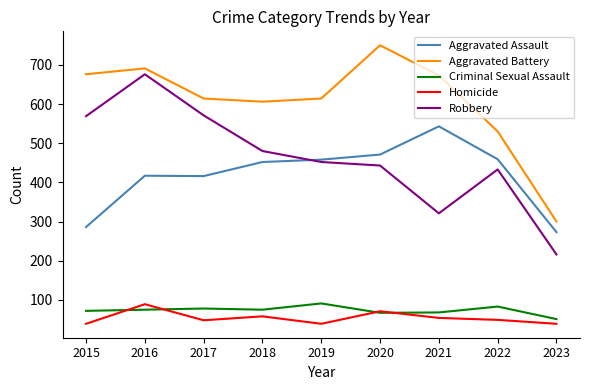

What is the sum of all Aggravated Assault values?

3775